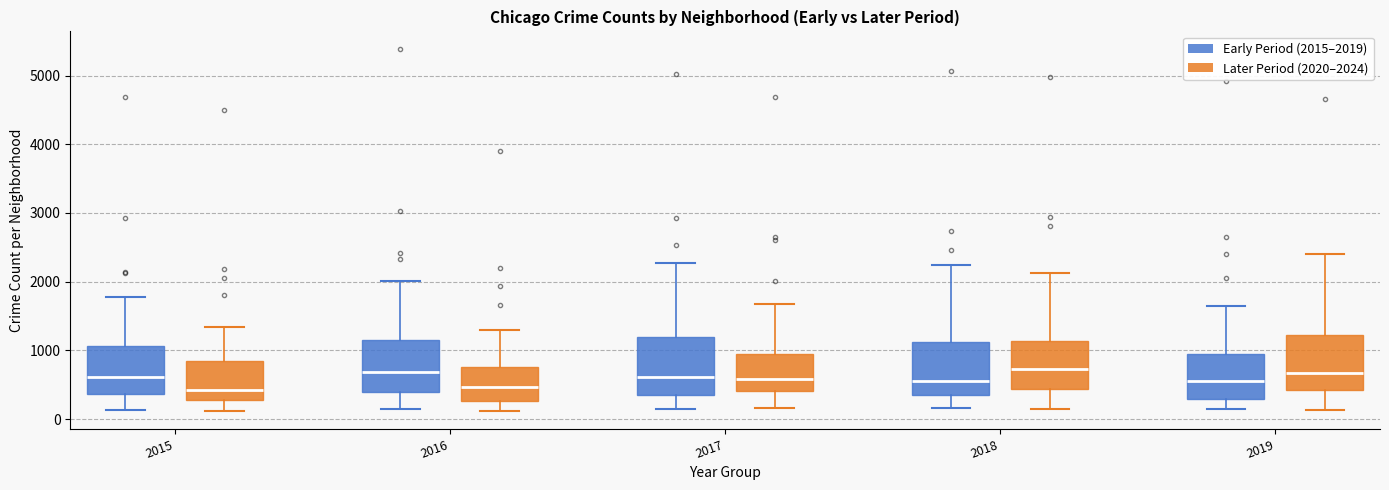

Reading left to right, read every box against the y-axis: the position of its median line, the range the box covers, and the ends of its whiskers. The values are not printed on the chart, so give them approximately, as read against the axis.

2015 (Early Period (2015–2019)): median 600, box 400 to 1100, whiskers 100 to 1800
2015 (Later Period (2020–2024)): median 400, box 300 to 800, whiskers 100 to 1300
2016 (Early Period (2015–2019)): median 700, box 400 to 1200, whiskers 100 to 2000
2016 (Later Period (2020–2024)): median 500, box 300 to 800, whiskers 100 to 1300
2017 (Early Period (2015–2019)): median 600, box 400 to 1200, whiskers 100 to 2300
2017 (Later Period (2020–2024)): median 600, box 400 to 900, whiskers 200 to 1700
2018 (Early Period (2015–2019)): median 600, box 300 to 1100, whiskers 200 to 2200
2018 (Later Period (2020–2024)): median 700, box 400 to 1100, whiskers 100 to 2100
2019 (Early Period (2015–2019)): median 600, box 300 to 1000, whiskers 100 to 1700
2019 (Later Period (2020–2024)): median 700, box 400 to 1200, whiskers 100 to 2400